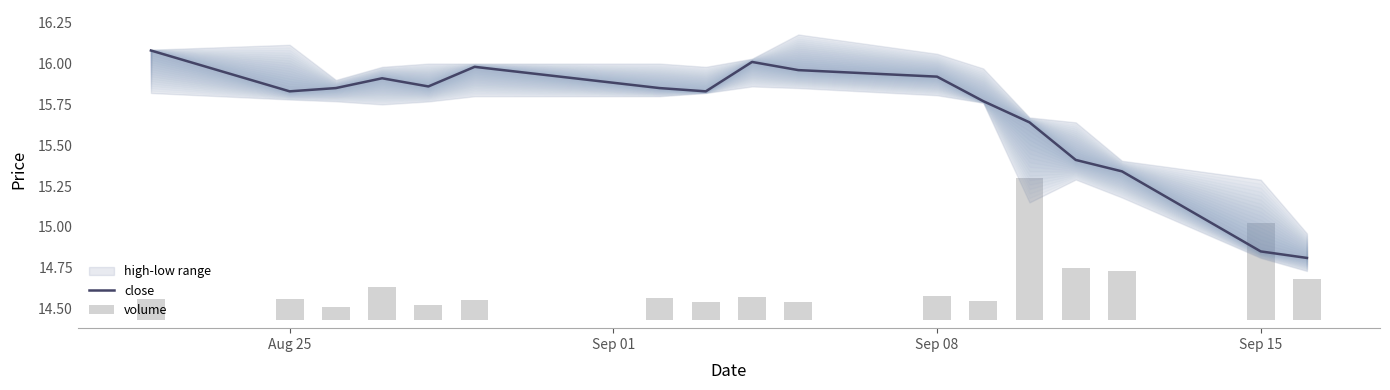

Is it true that volume equals 0.2 at 16?

False